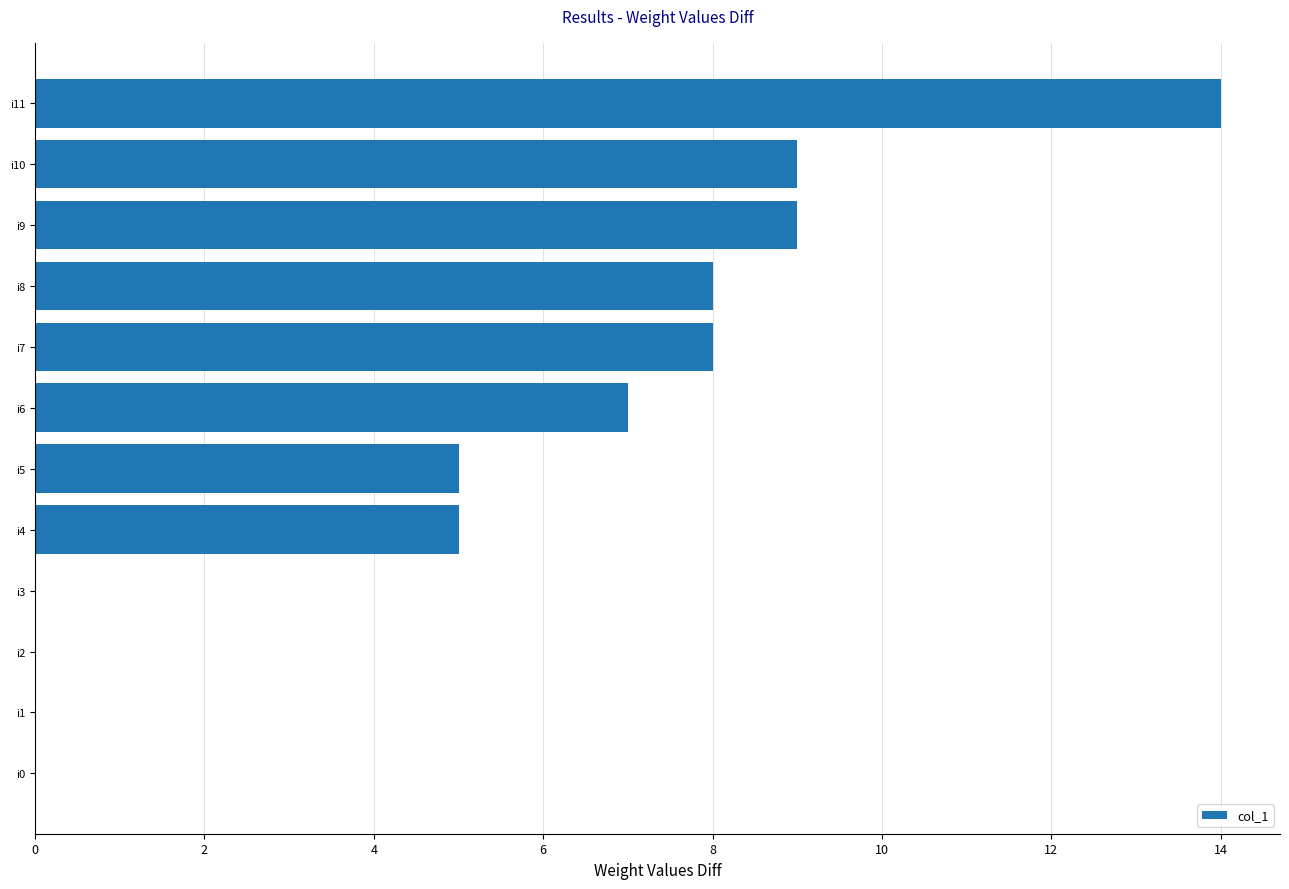

Reading top to bottom, transcribe all the data shown in this chart.

i11=14	i10=9	i9=9	i8=8	i7=8	i6=7	i5=5	i4=5	i3=0	i2=0	i1=0	i0=0